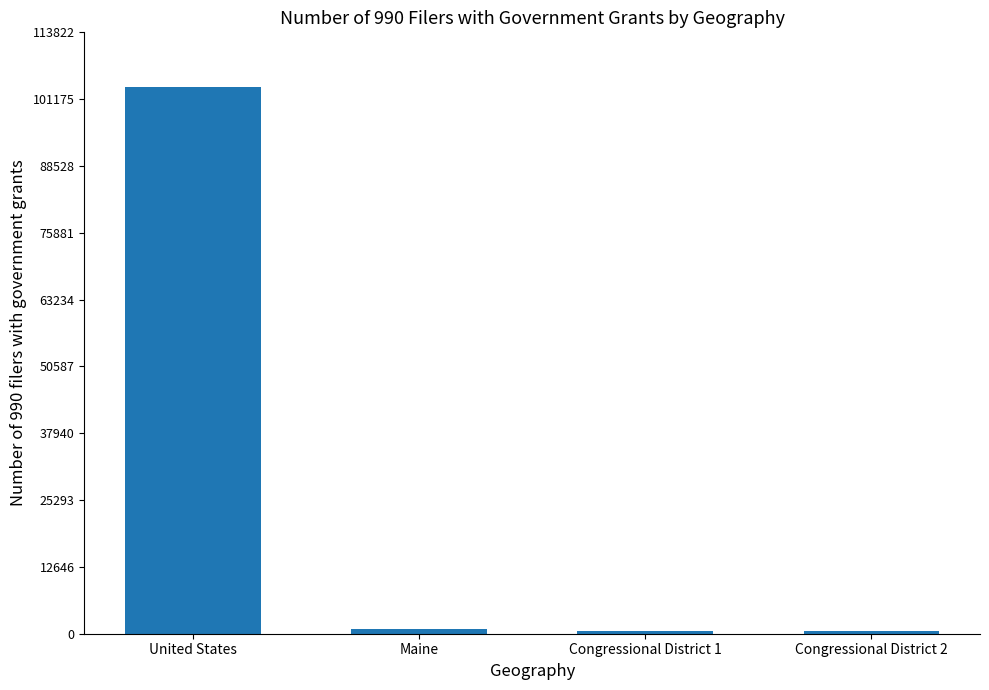

Are the bars horizontal?

No